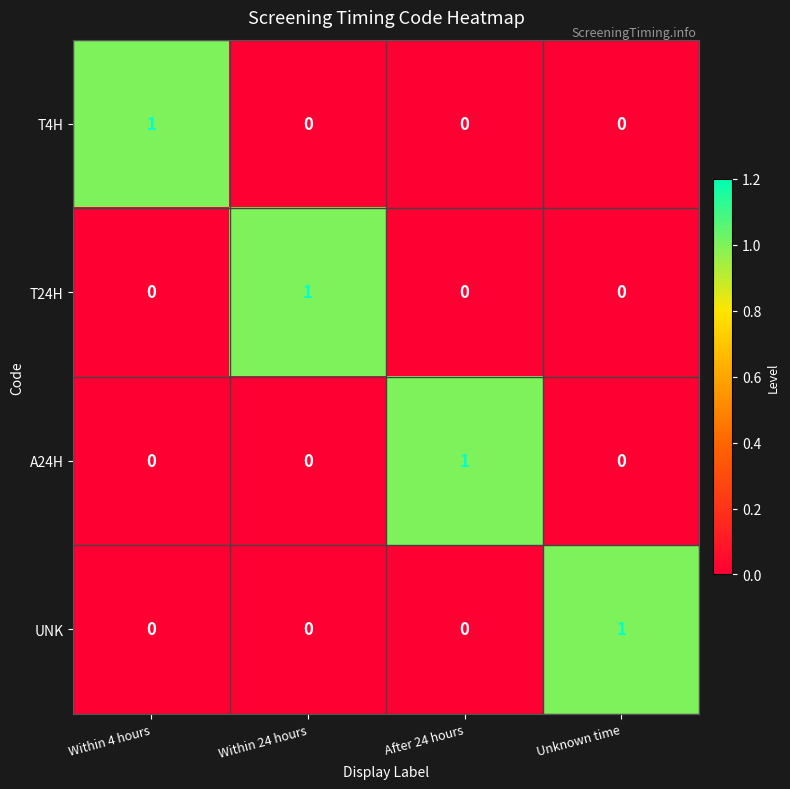

Count the UNK values in the range 0 to 1.

4